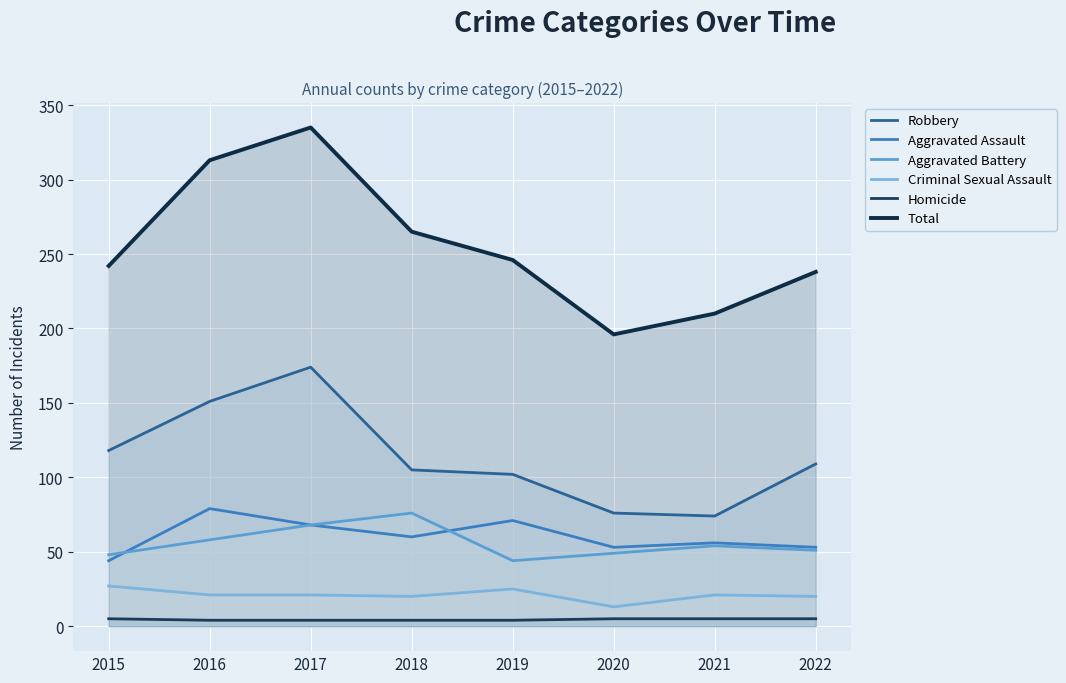

What is the total value across all series at 2017?

670